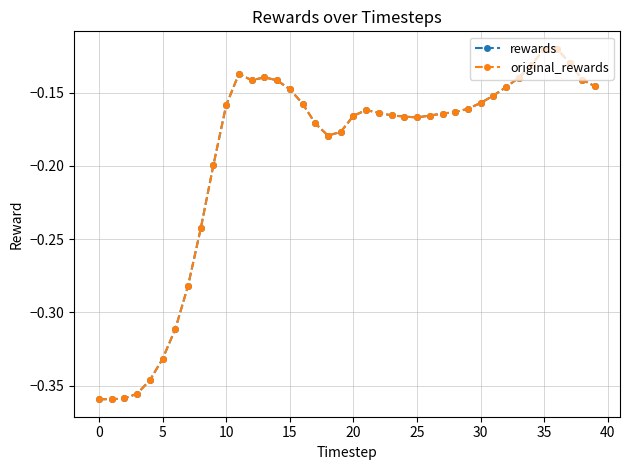

Is this an area chart (filled region under the line)?

No